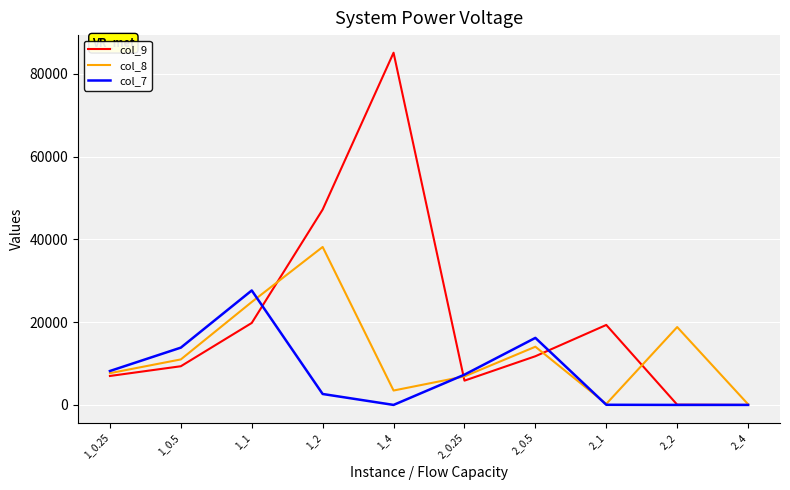

What is the maximum value shown in the chart?

85128.4